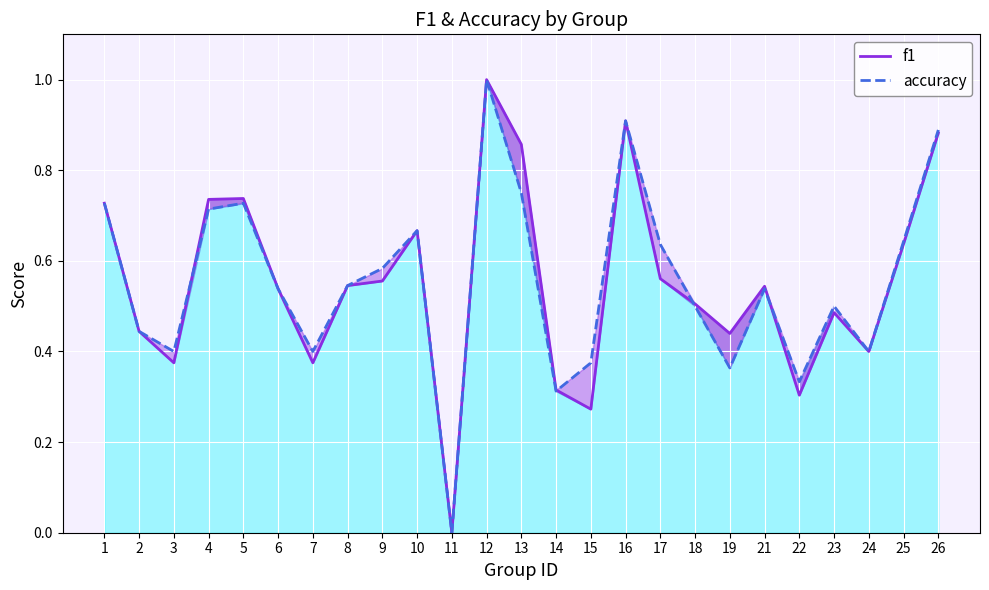

How many intersections are there between f1 and accuracy?

4